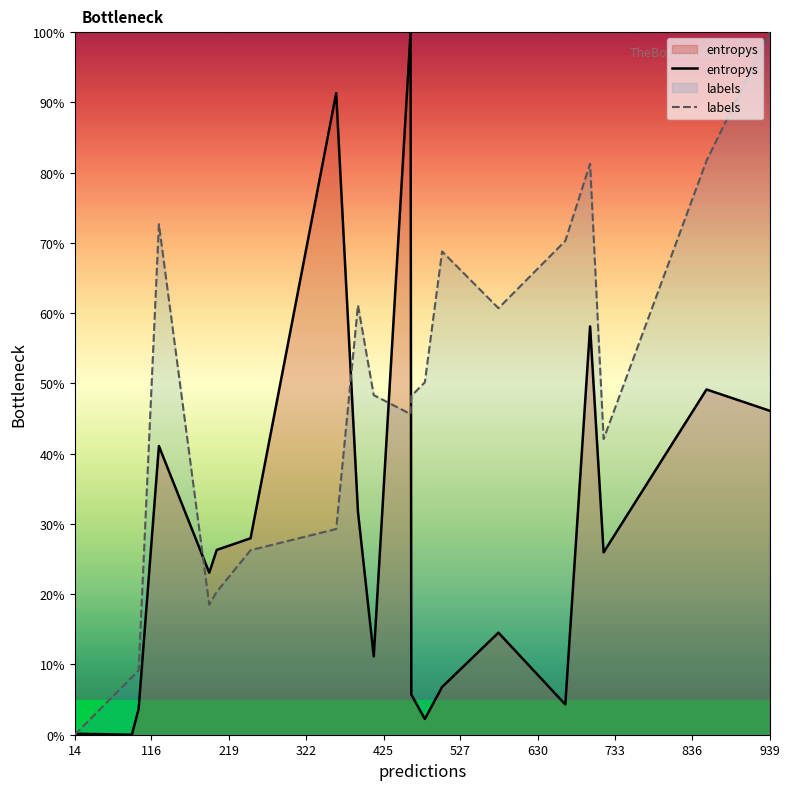

Between which two adjacent categories do labels and entropys first intersect?

14 and 116